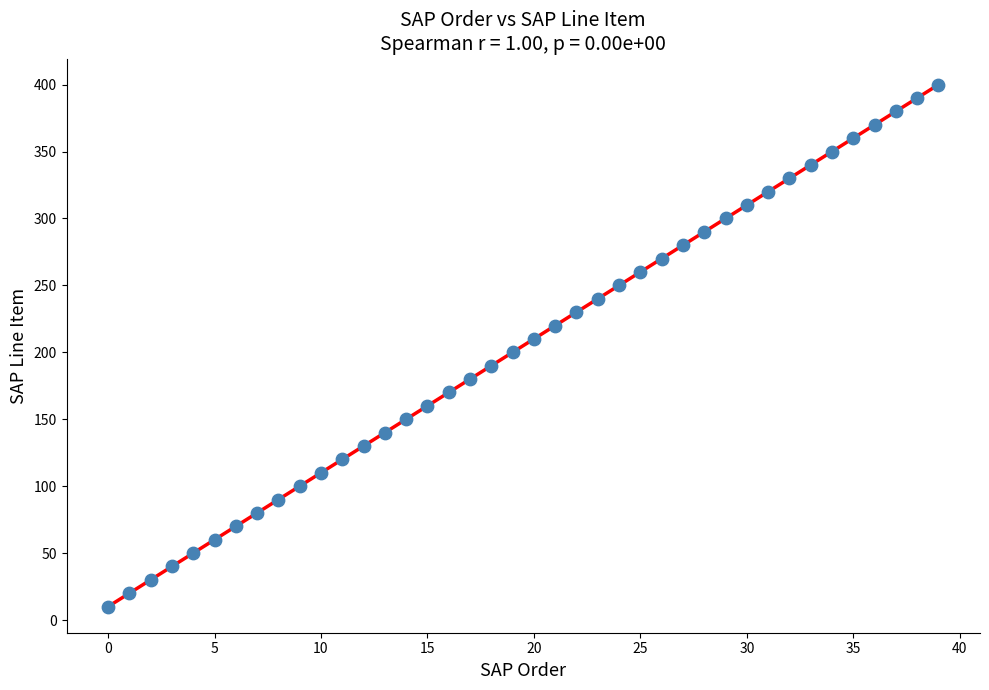

What is the range of Y values (max minus min)?

390